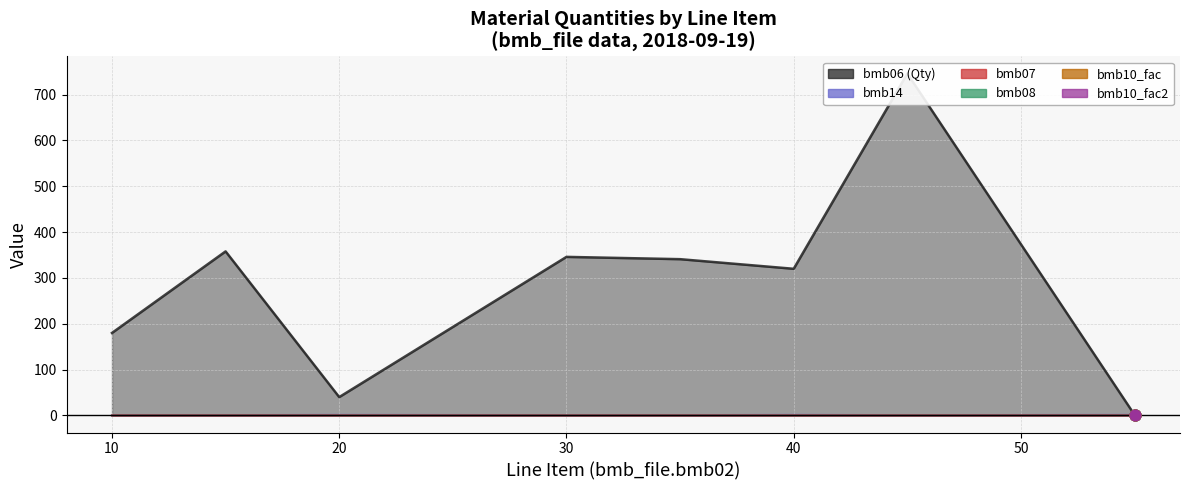

Which series has the largest total across all categories?

bmb06